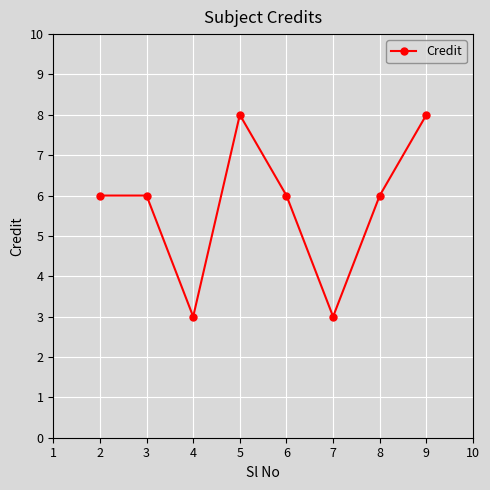

What is the minimum value shown in the chart?

3